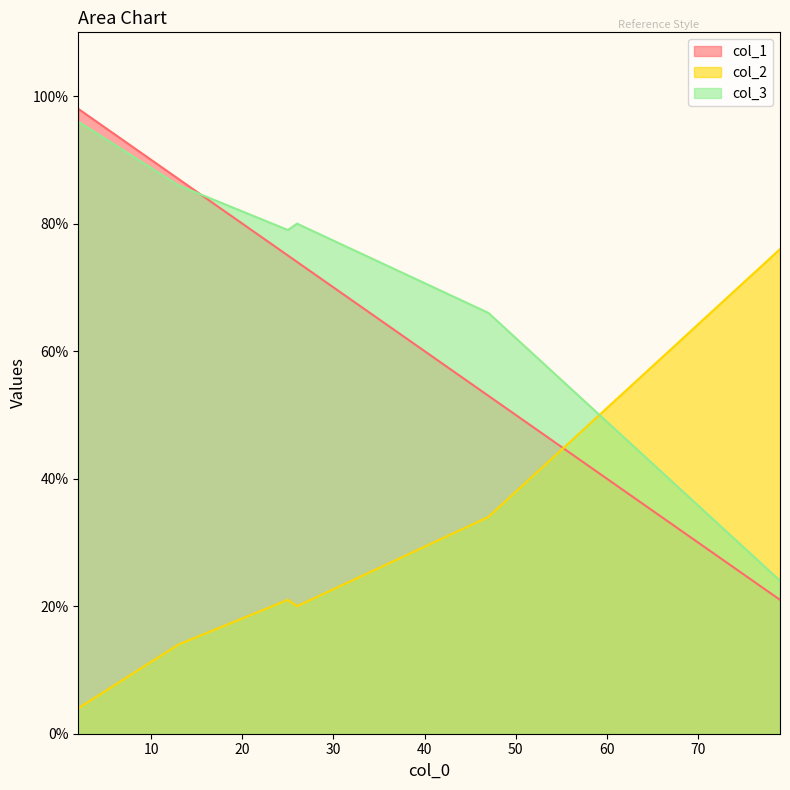

At which label does col_2 reach its peak?

79